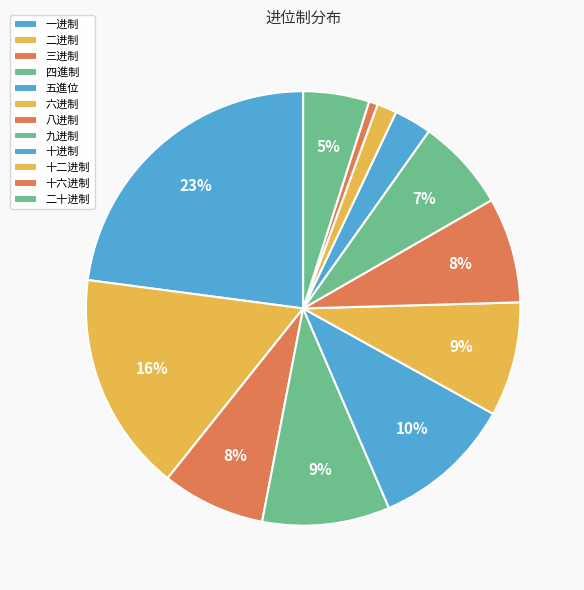

How many slices are in this pie chart?

12